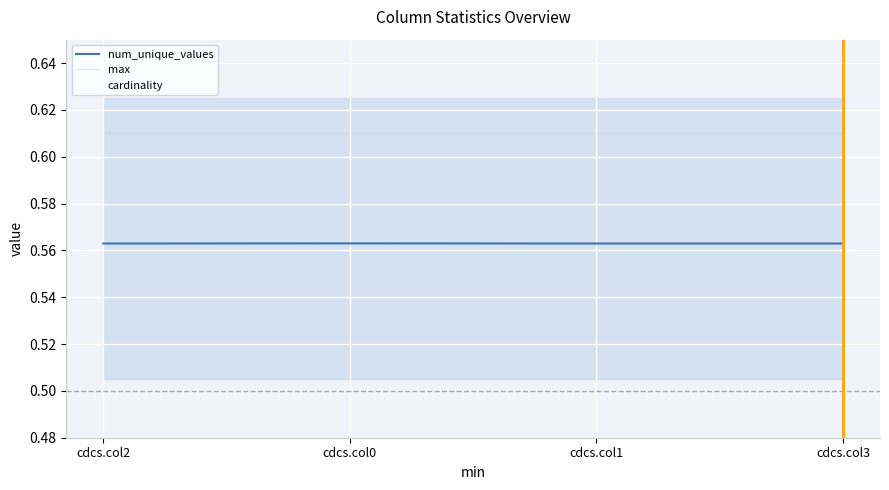

True or false: num_unique_values and cardinality cross at least once.

False